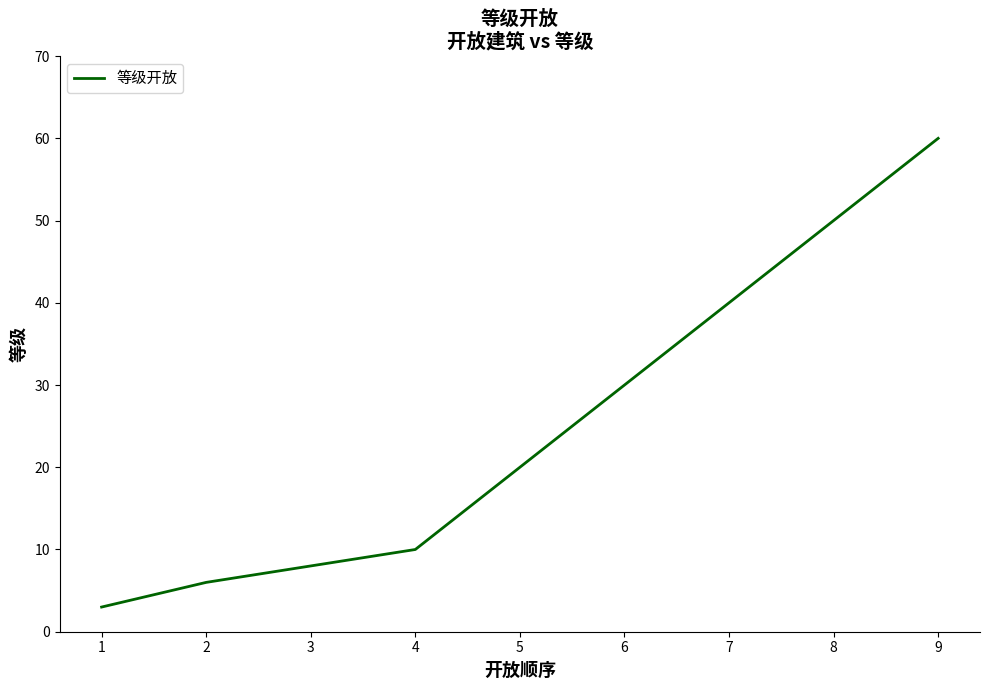

True or false: the data shows 6 at 2.

True